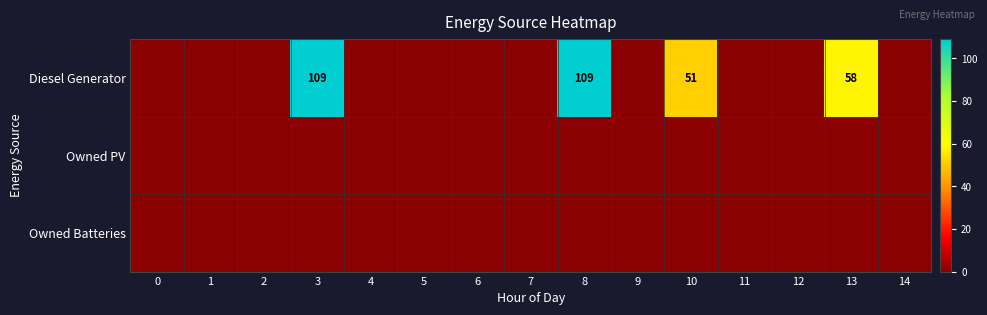

Which label corresponds to the largest value in the chart?

3